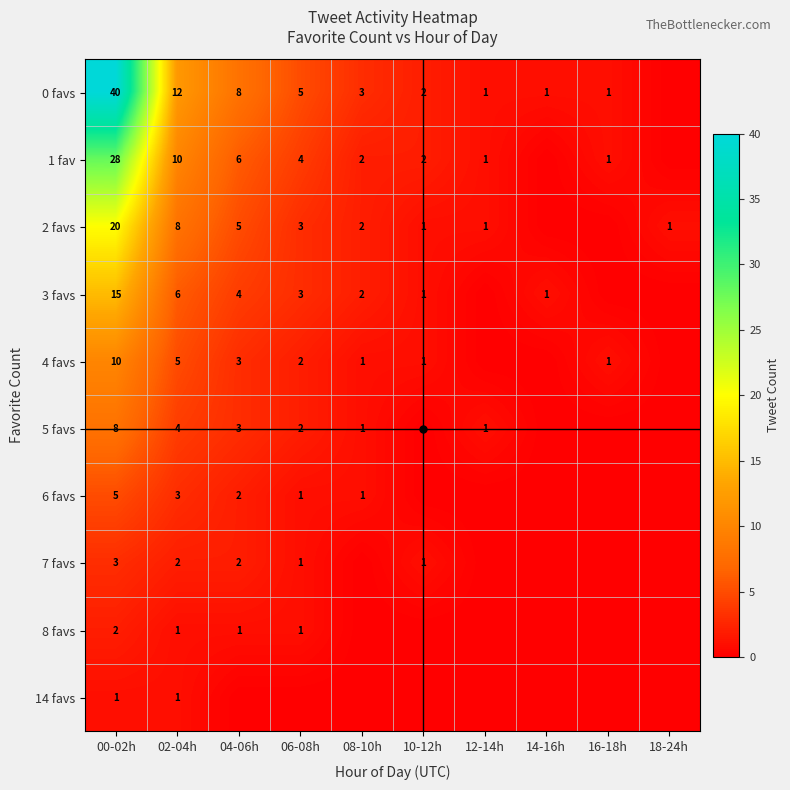

Which category has the highest value in the 3 favs series?

00-02h